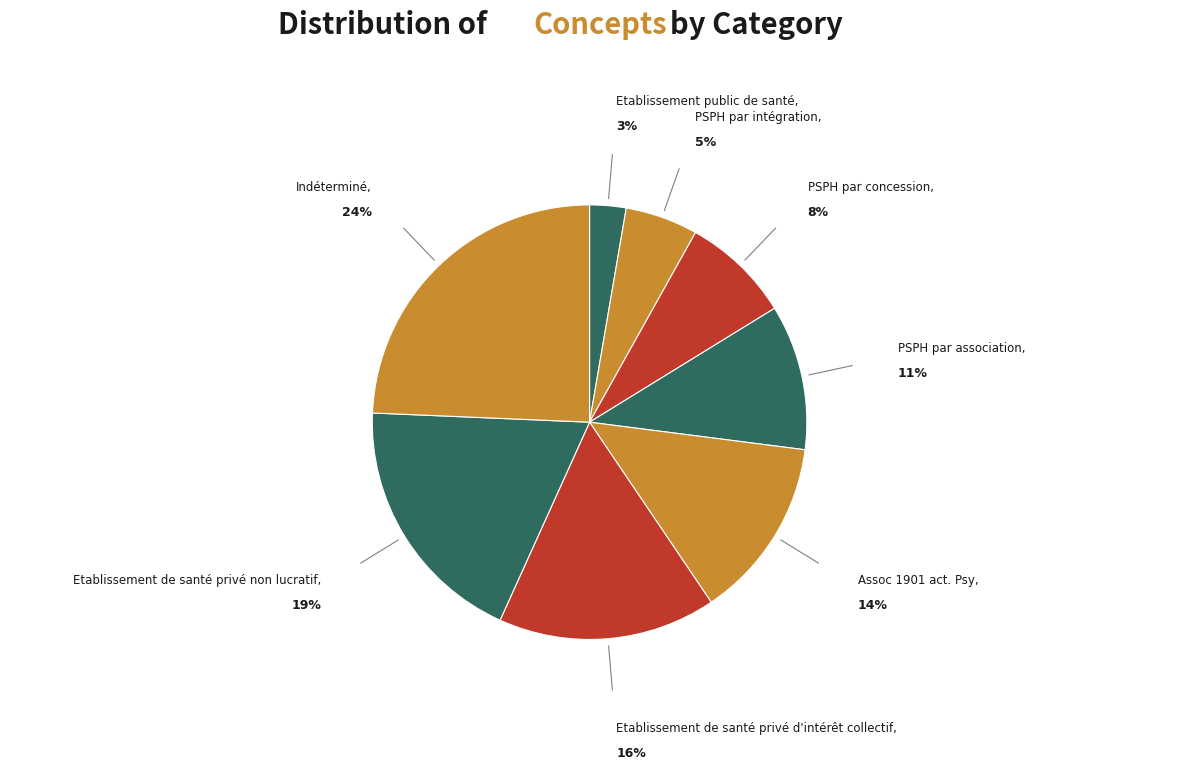

Count the number of slices in the pie.

8